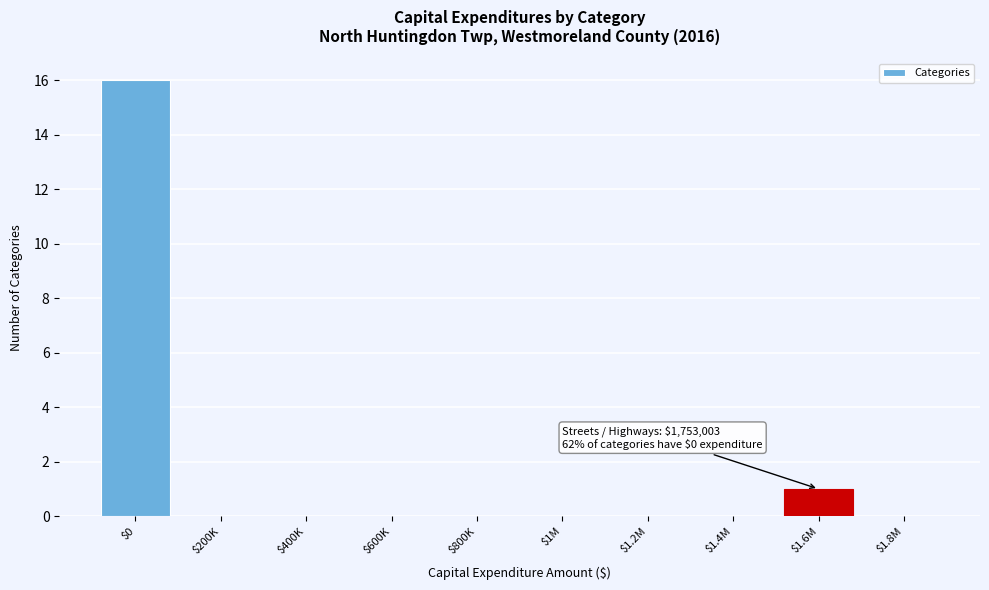

Is it true that the value at $1M is 0?

True